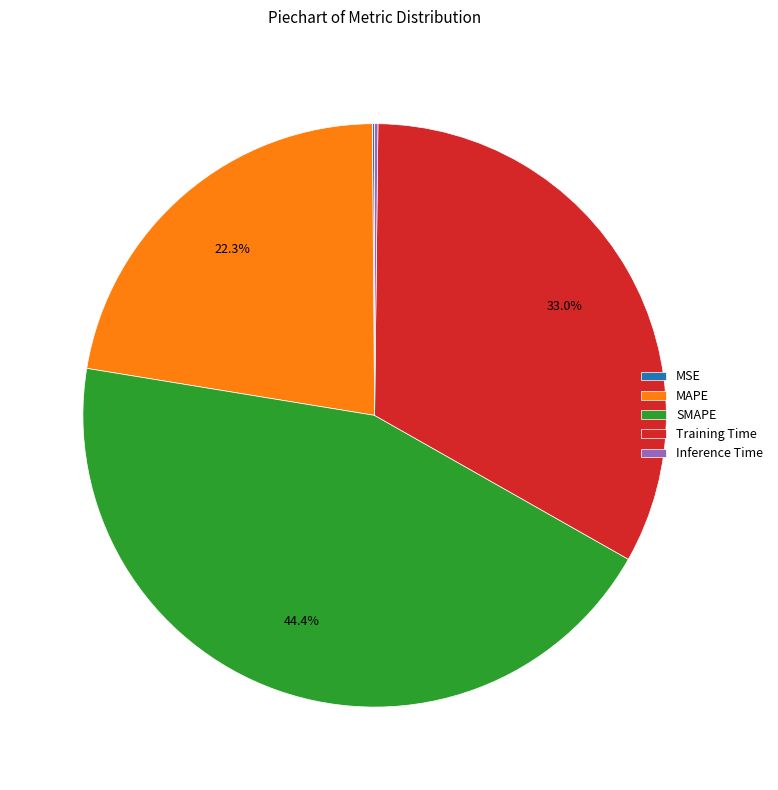

What is the total percentage of Training Time and MAPE?

55.3%